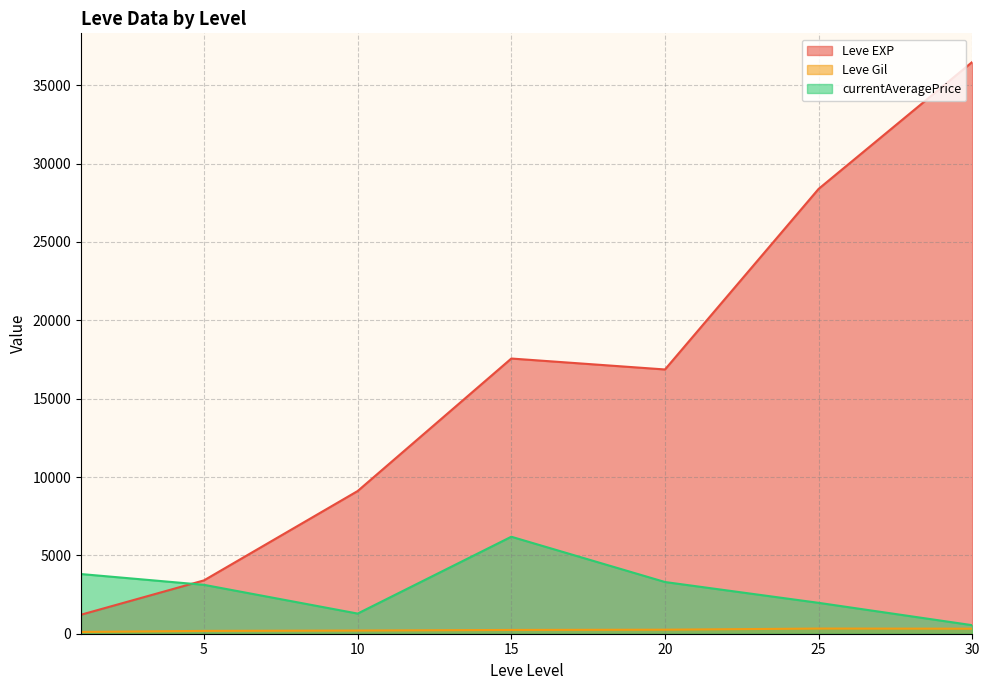

Where does the currentAveragePrice series first go above 1277?

1